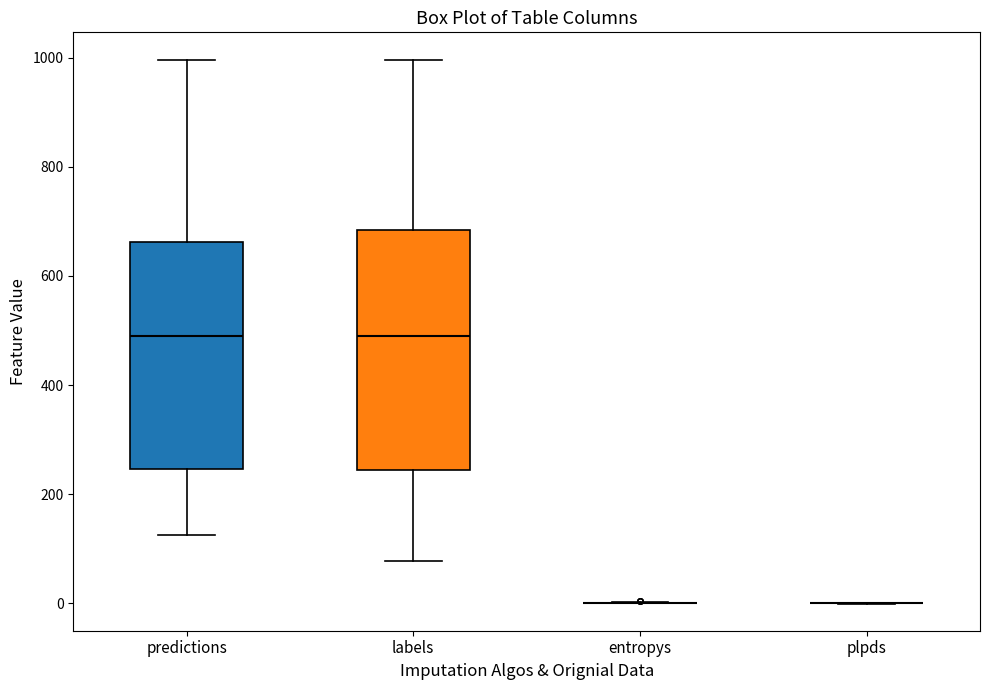

Reading left to right, transcribe this box plot: for each box, give where its median line is, the range the box spans, and where its two whiskers end, as read against the y-axis. The values are not printed on the chart, so give them approximately, as read against the axis.

predictions: median 500, box 240 to 660, whiskers 120 to 1000
labels: median 500, box 240 to 680, whiskers 80 to 1000
entropys: box collapsed to a line at 0, whiskers 0 to 0
plpds: box collapsed to a line at 0, whiskers 0 to 0